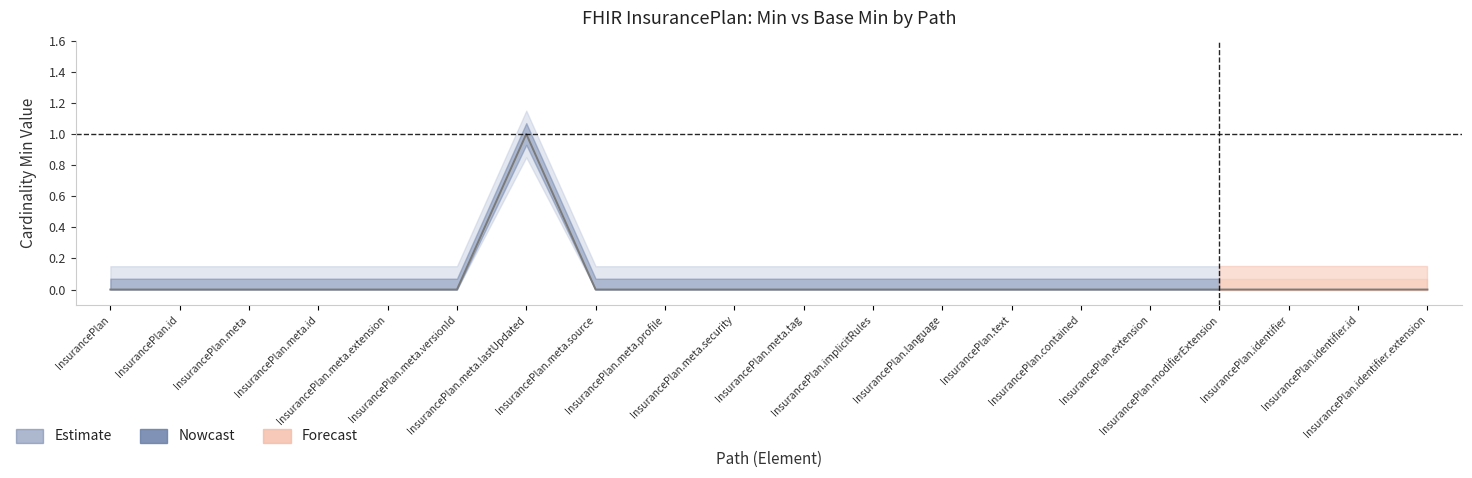

True or false: the data shows 0 at InsurancePlan.meta.extension.

True